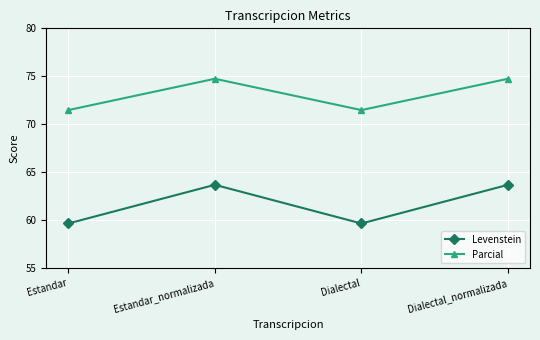

What is the total value across all series at Estandar_normalizada?

138.4